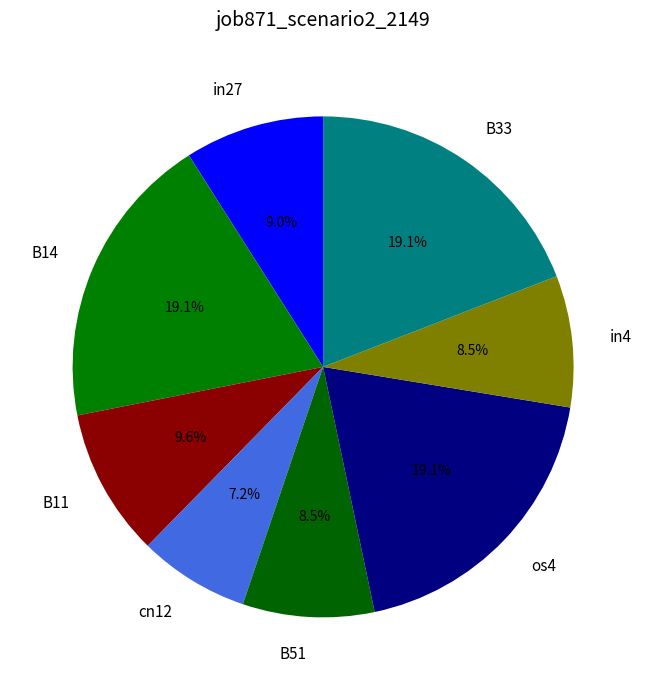

What is the smallest slice in the pie chart?

cn12